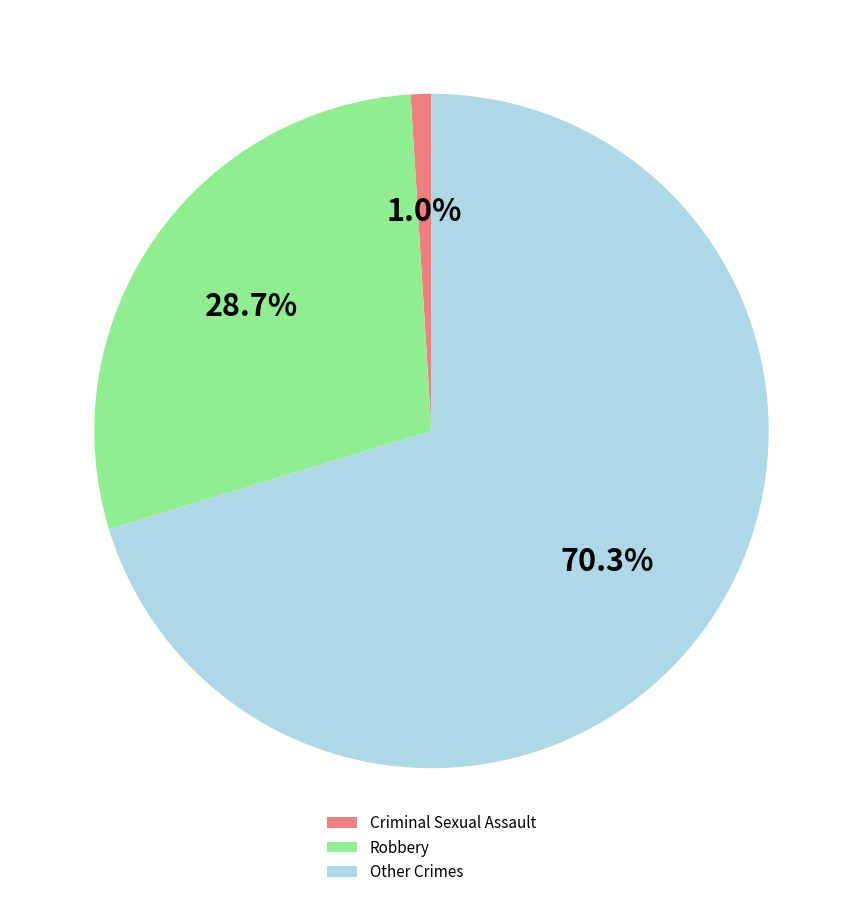

What is the smallest slice in the pie chart?

Criminal Sexual Assault